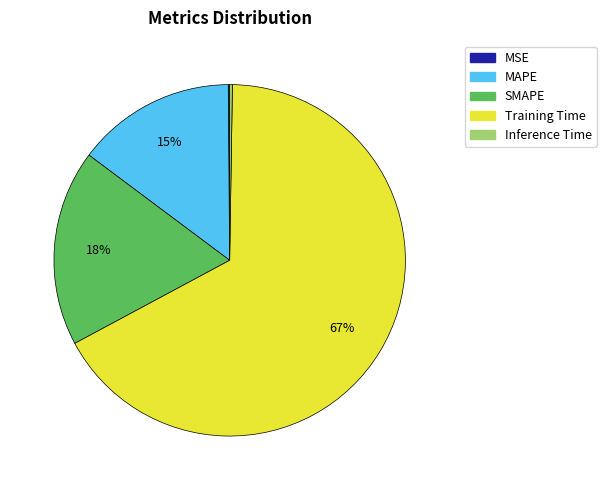

To the nearest percent, what percentage of the pie is SMAPE?

18%